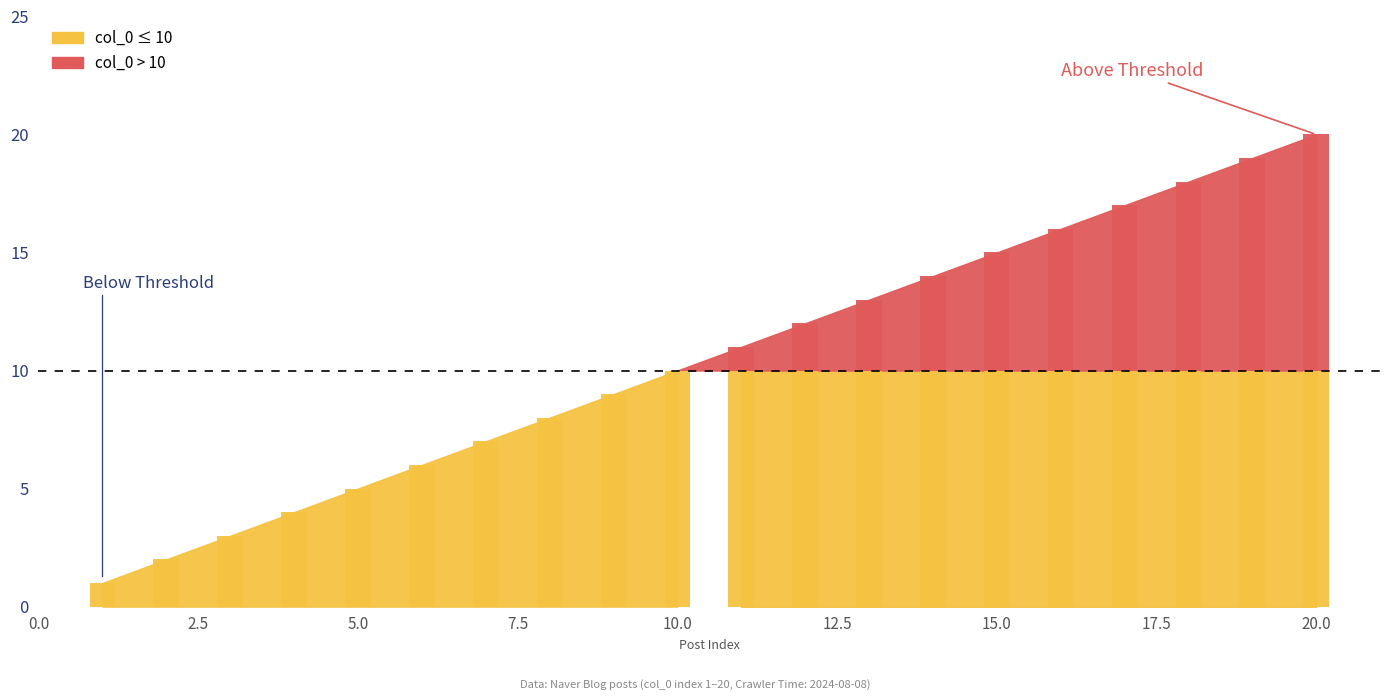

Which category has the lowest value across all series?

1